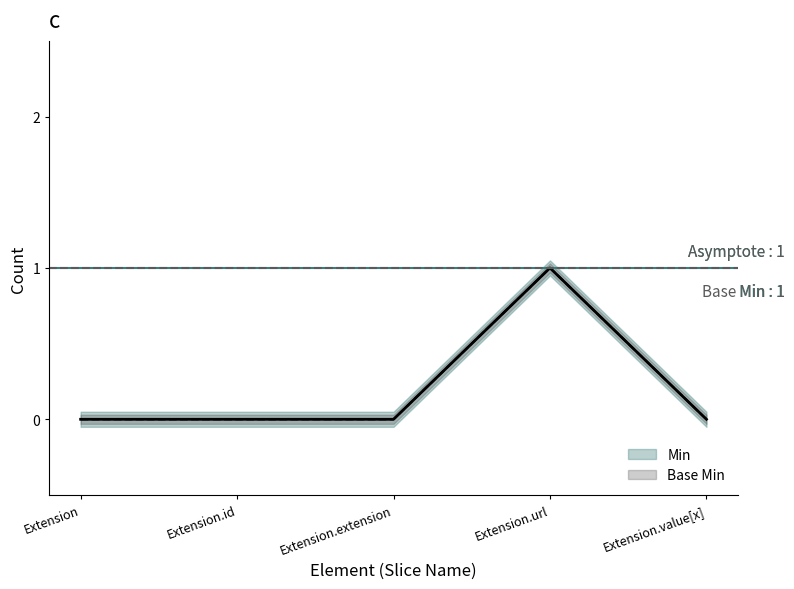

What position from the left is Extension.extension?

3